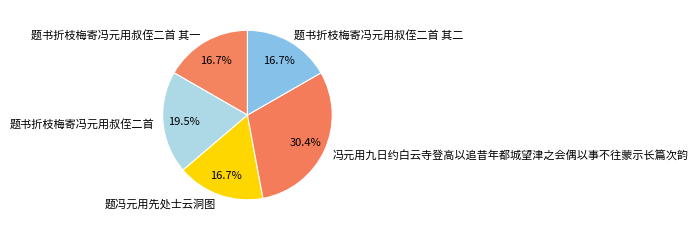

True or false: 题书折枝梅寄冯元用叔侄二首 其二 accounts for 5% of the total.

False